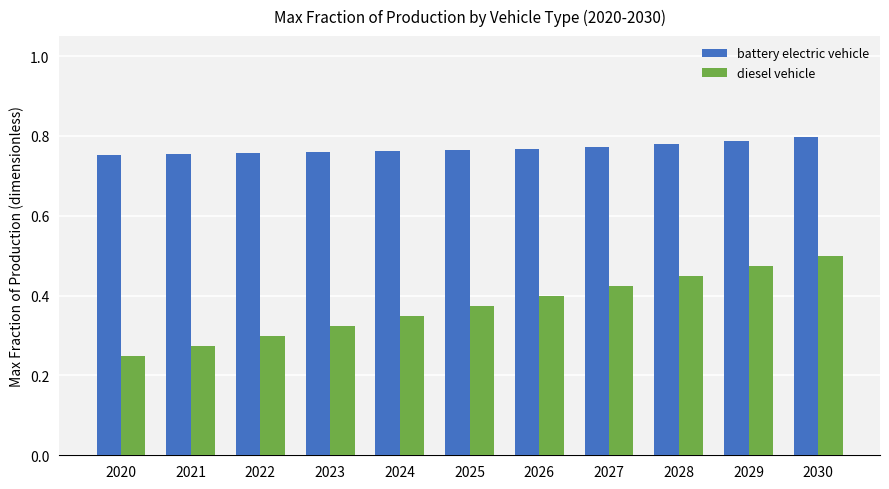

List the series in order of their overall mean, highest first.

battery electric vehicle, diesel vehicle